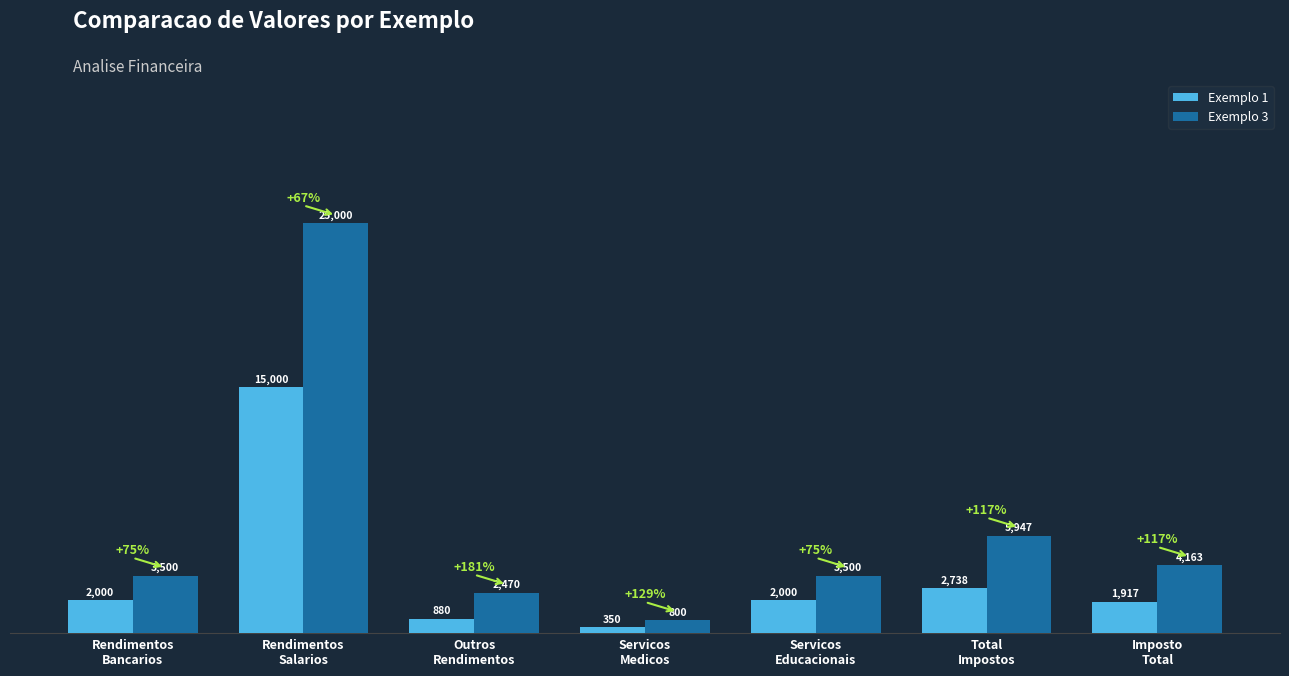

What is the difference between the second highest and minimum values in the Exemplo 3 series?

5147.0